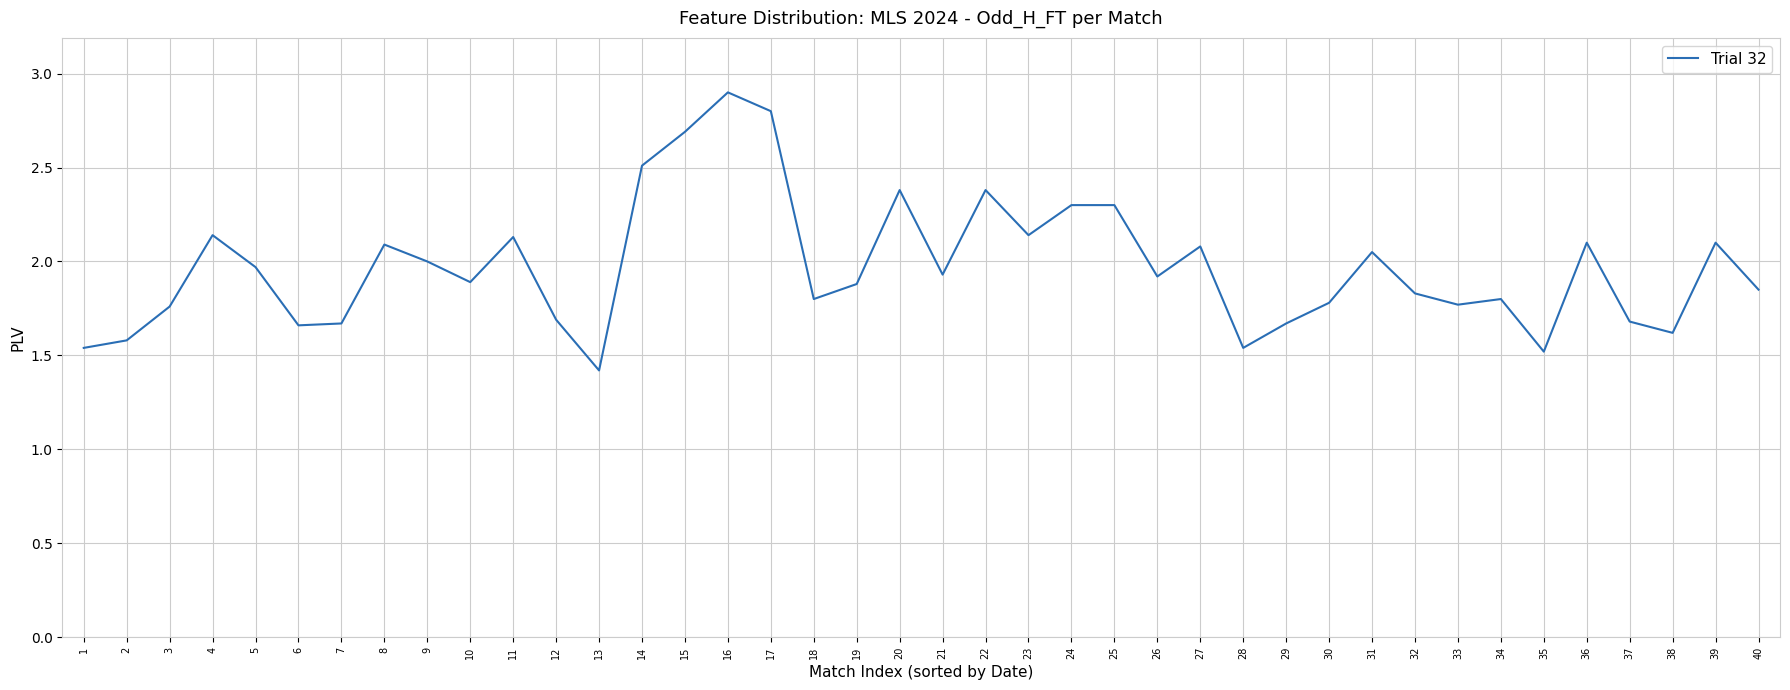

The chart shows a value of 2.1 at 39. True or false?

True